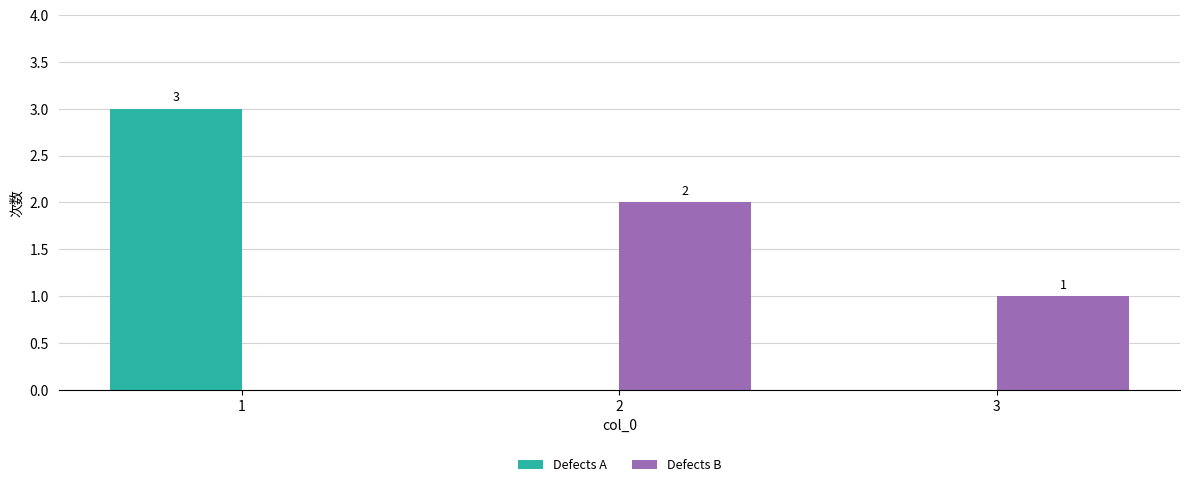

The value of Defects A at 1 is 2. True or false?

False